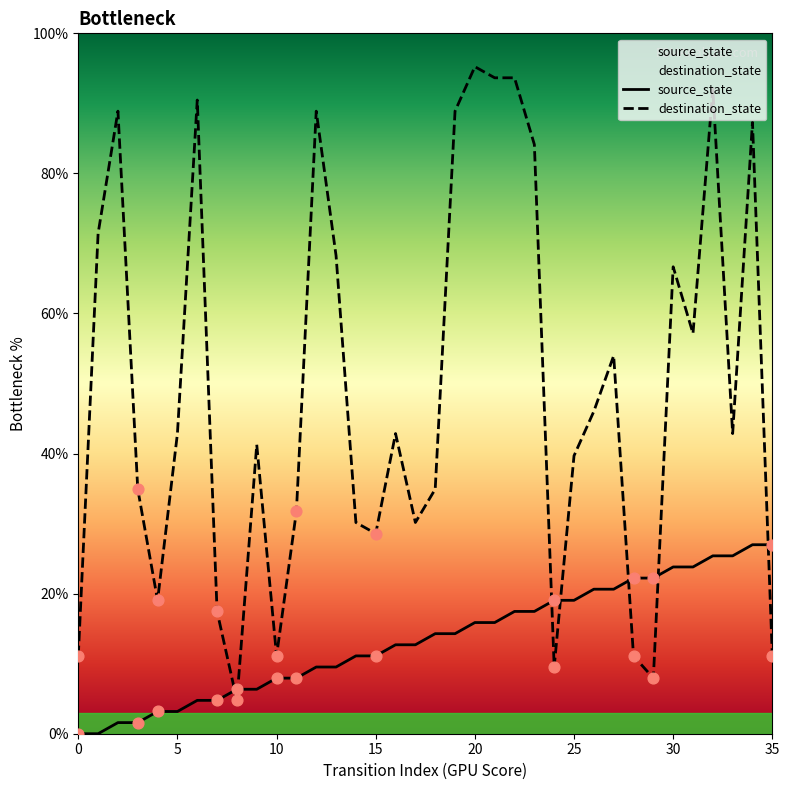

Which series reaches the maximum Y coordinate?

destination_state